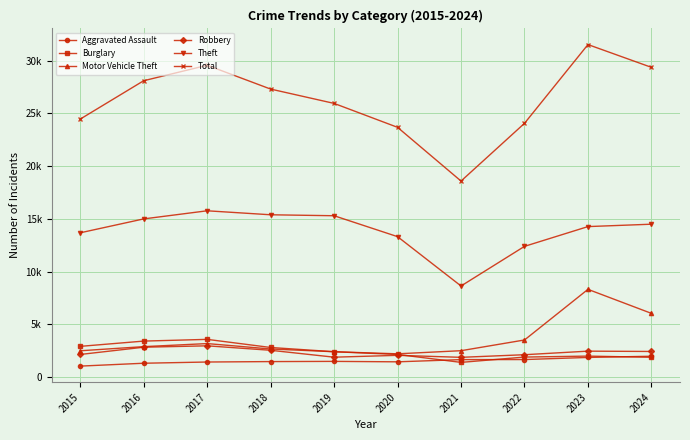

What are all the series names shown in the legend?

Aggravated Assault, Burglary, Motor Vehicle Theft, Robbery, Theft, Total